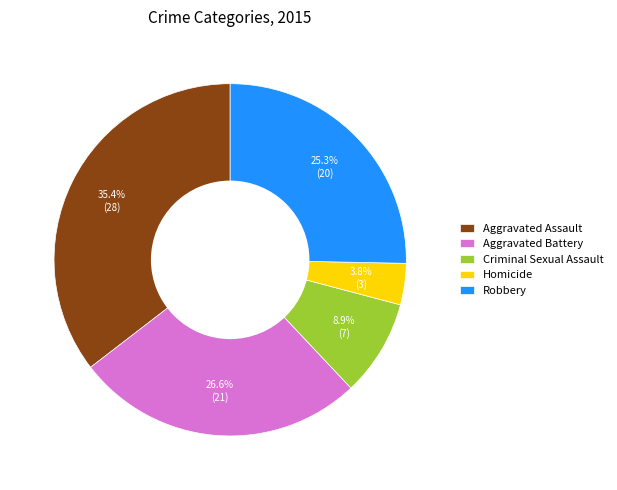

To the nearest percent, what portion does Aggravated Assault represent?

35%